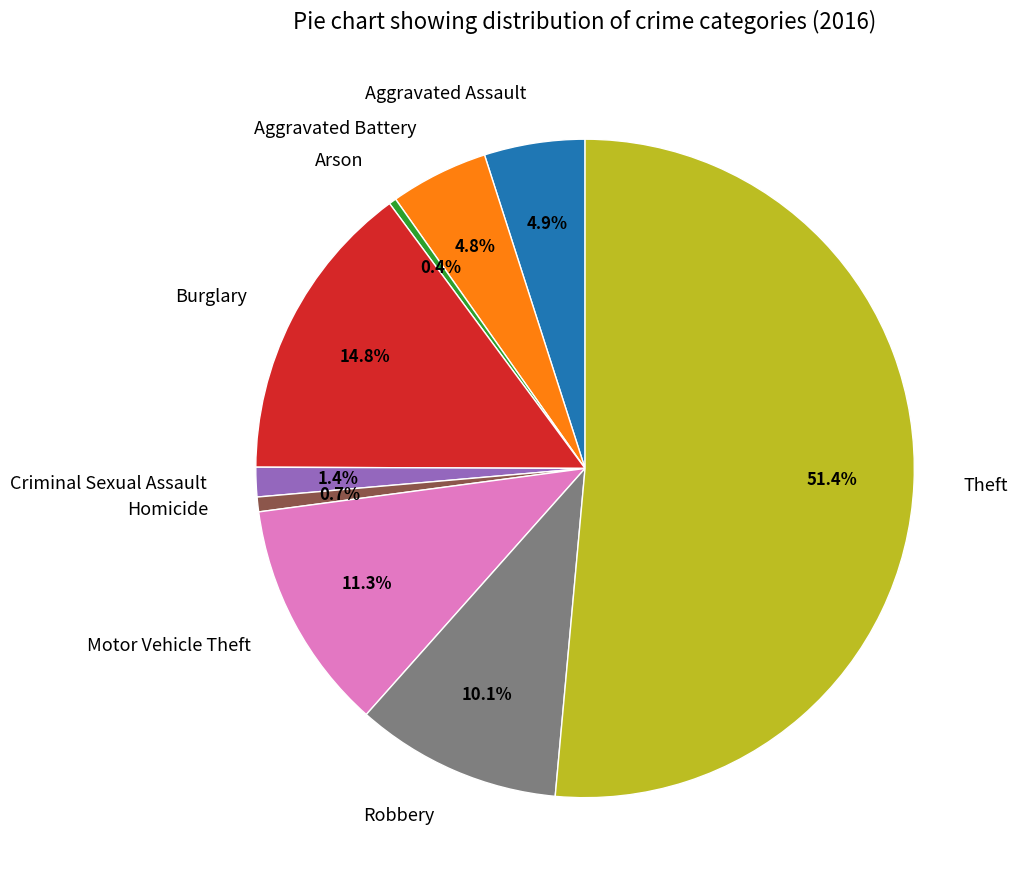

Which has a higher value, Arson or Criminal Sexual Assault?

Criminal Sexual Assault